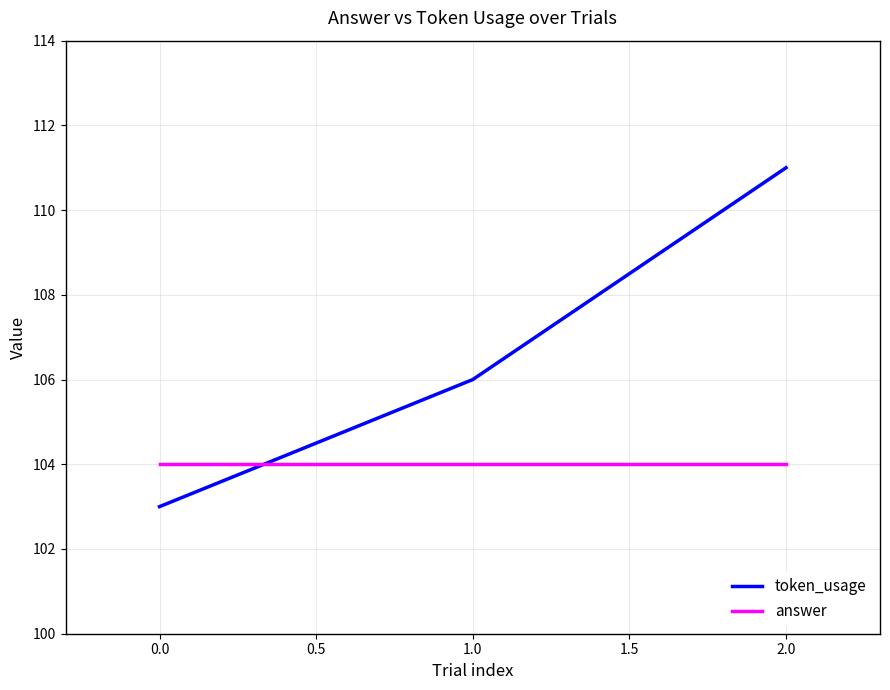

True or false: answer has a value of 104 at 1.0.

True